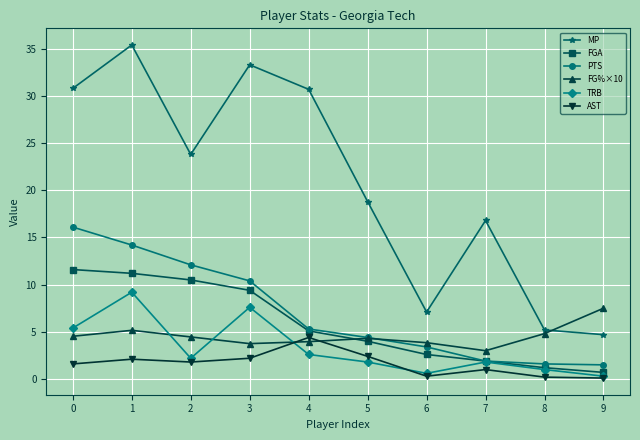

Is it true that PTS equals 4.4 at 5?

True